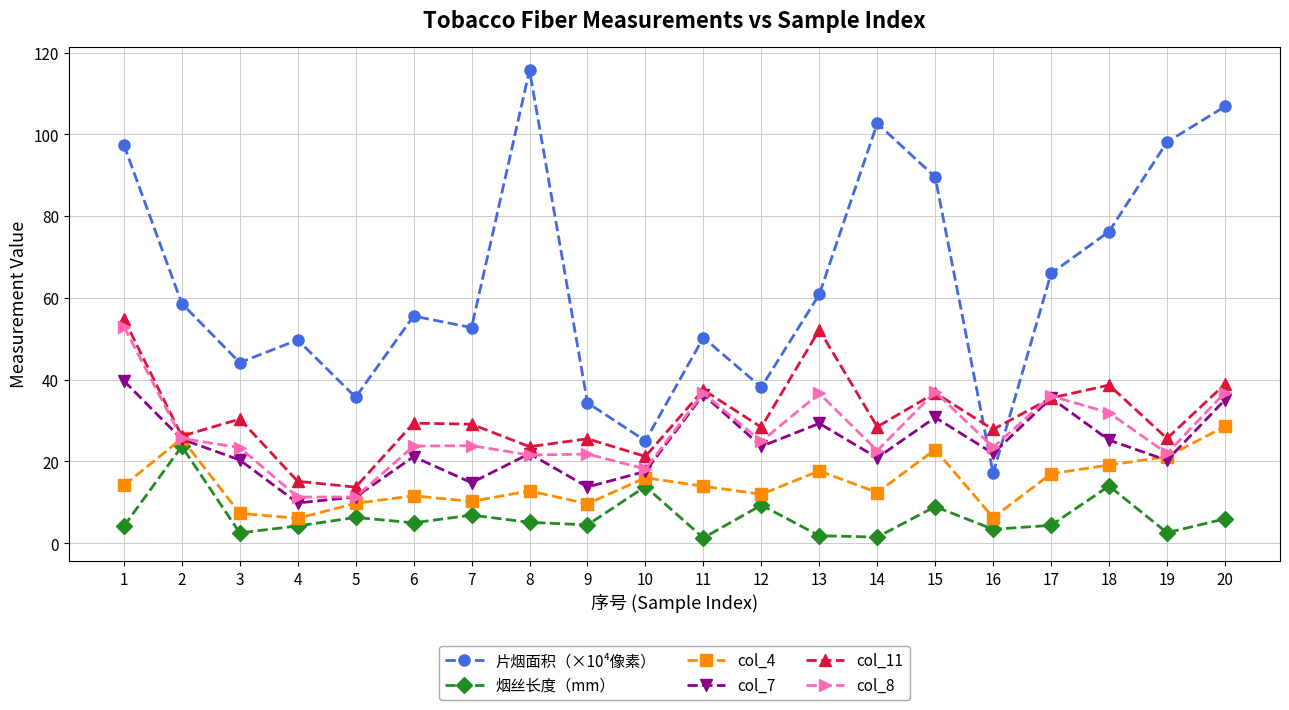

At which category does 片烟面积（×10⁴像素） reach its first local valley?

3